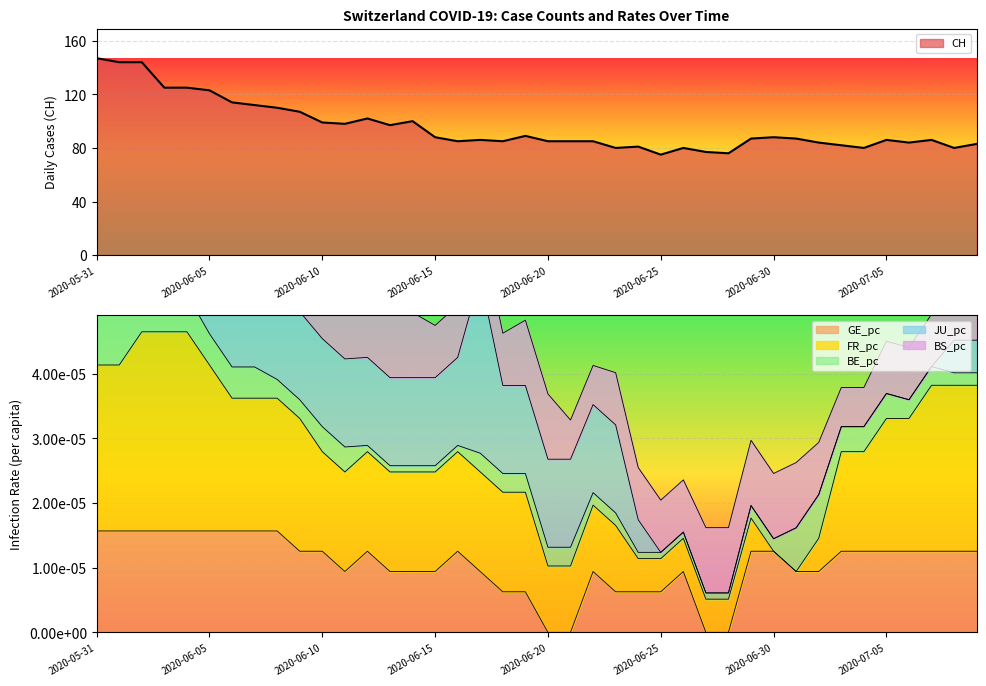

Which category has the lowest value in the JU_pc series?

2020-06-25